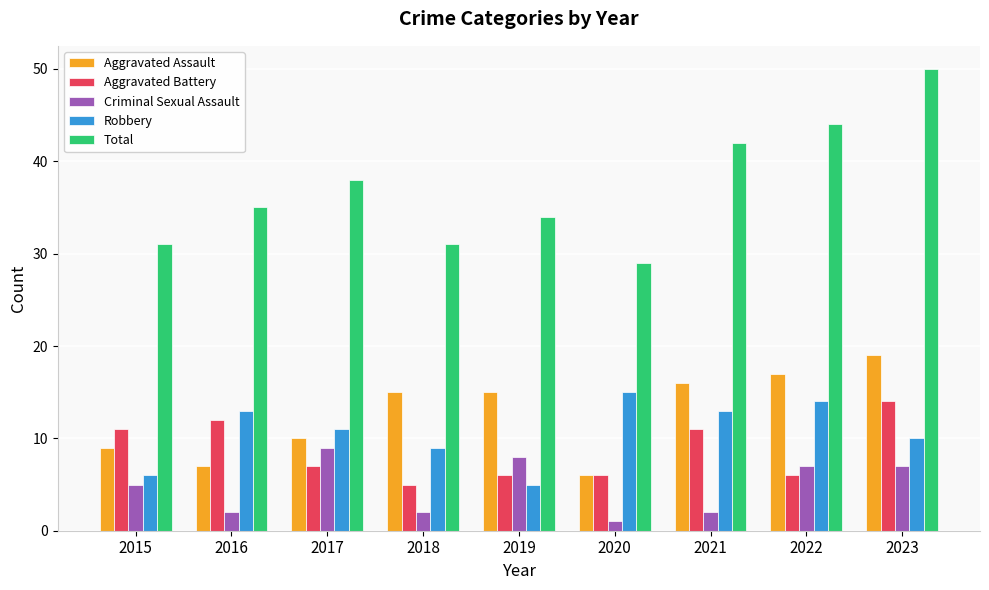

What is the sum of the Aggravated Battery values at 2015 and 2021?

22